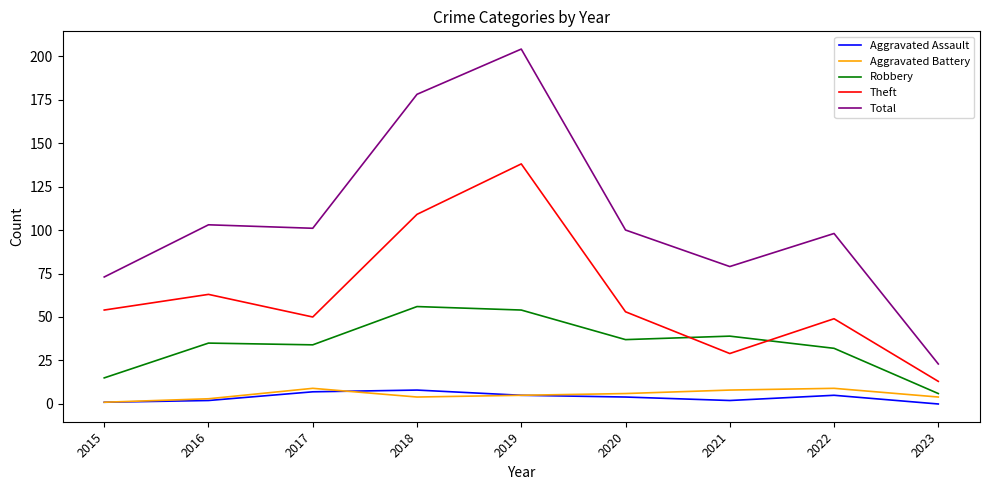

Reading left to right, transcribe all the data shown in this chart.

Aggravated Assault: 1	2	7	8	5	4	2	5	0
Aggravated Battery: 1	3	9	4	5	6	8	9	4
Robbery: 15	35	34	56	54	37	39	32	6
Theft: 54	63	50	109	138	53	29	49	13
Total: 73	103	101	178	204	100	79	98	23